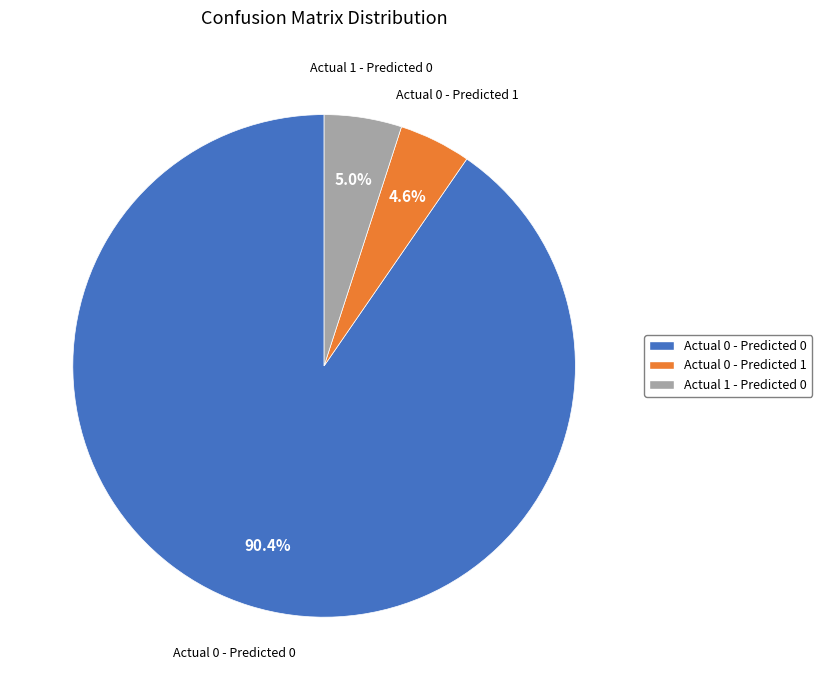

Is there a majority slice in this chart?

Yes